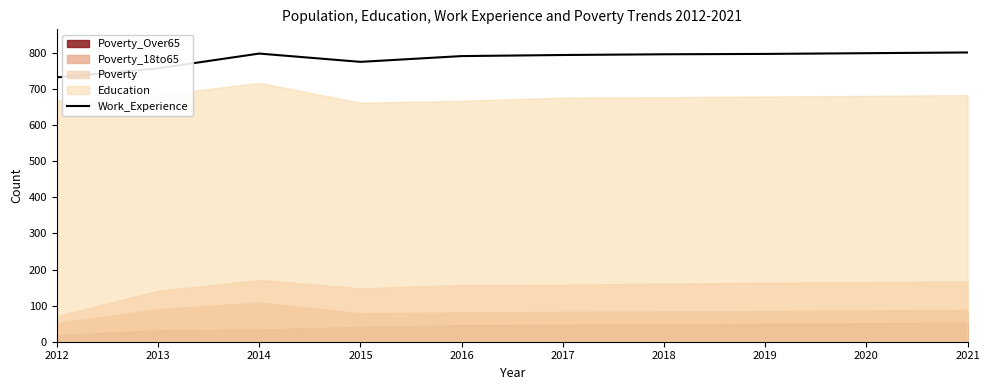

What is the difference between the maximum and minimum values?

69